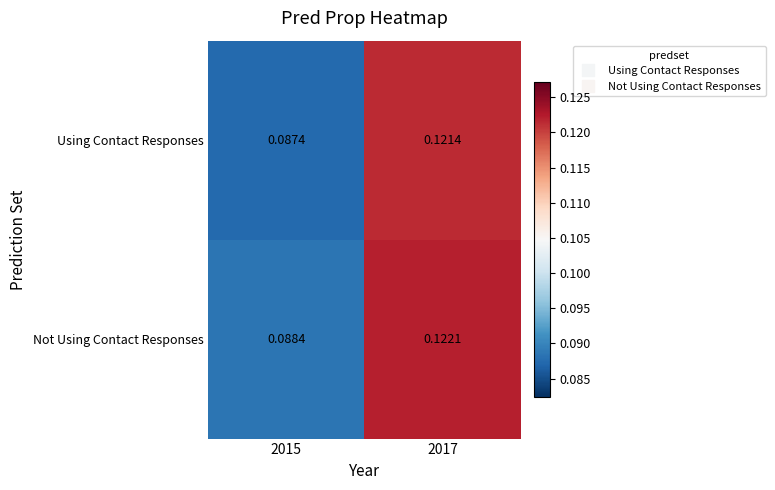

List the series in order of their peak value, lowest first.

Using Contact Responses, Not Using Contact Responses